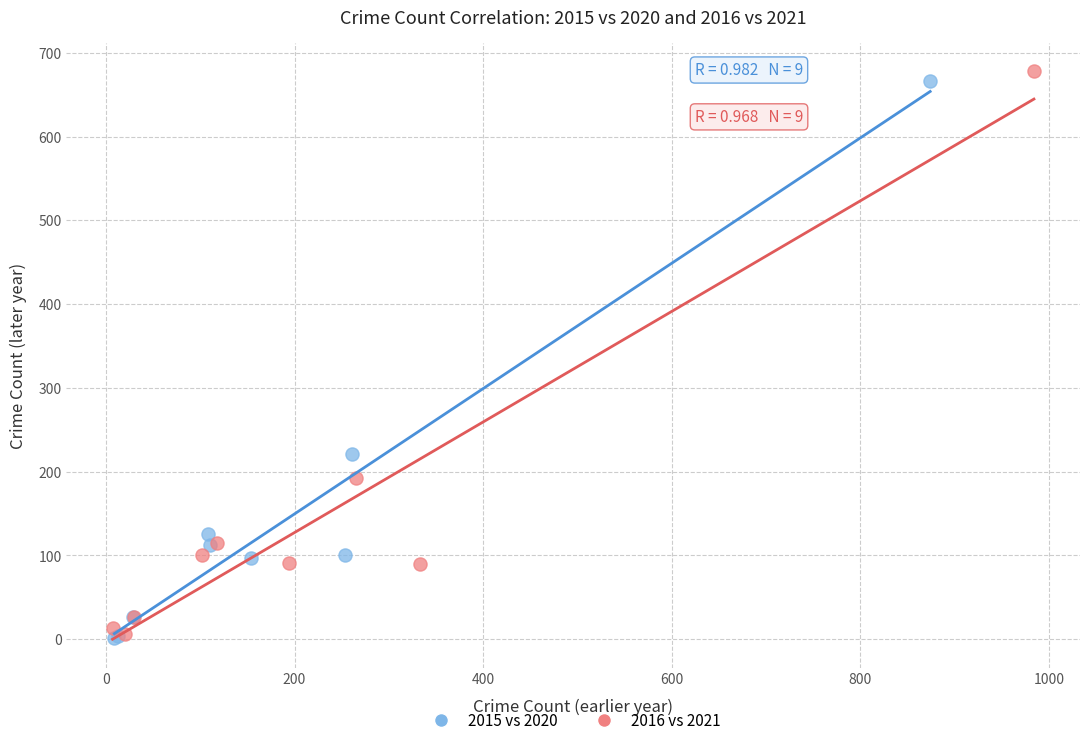

What are all the series names shown in the legend?

2015 vs 2020, 2016 vs 2021